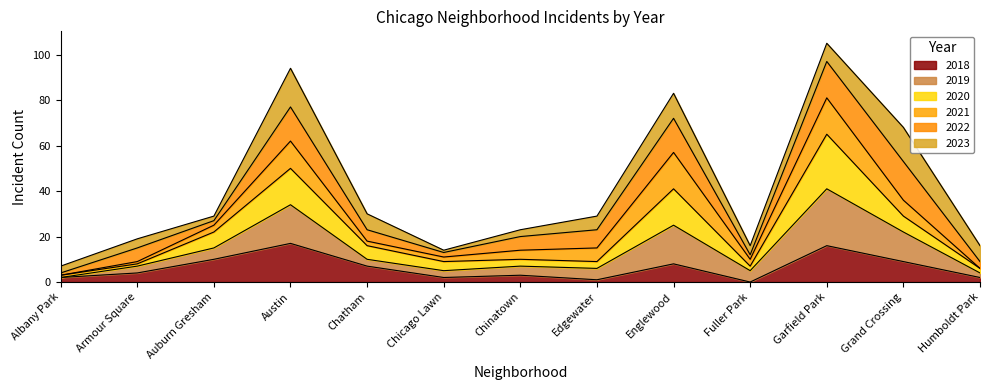

At which category is the sum across all series the highest?

Garfield Park